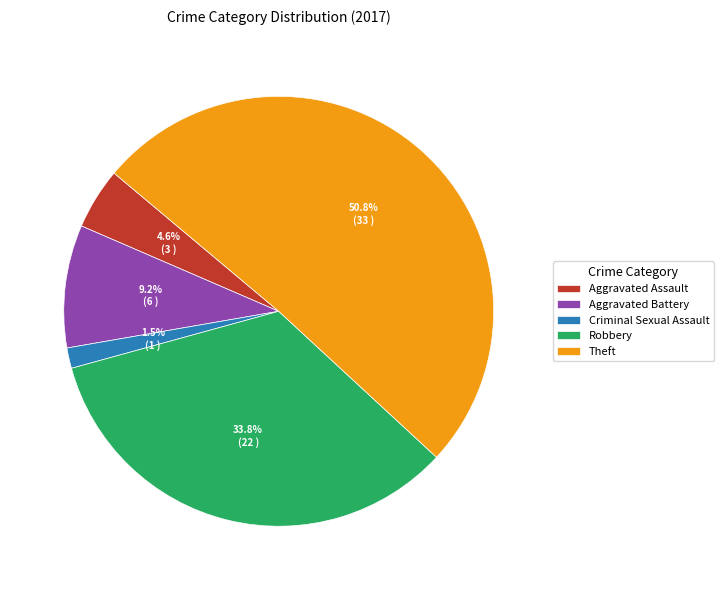

Is the sum of Criminal Sexual Assault and Aggravated Battery greater than half?

No